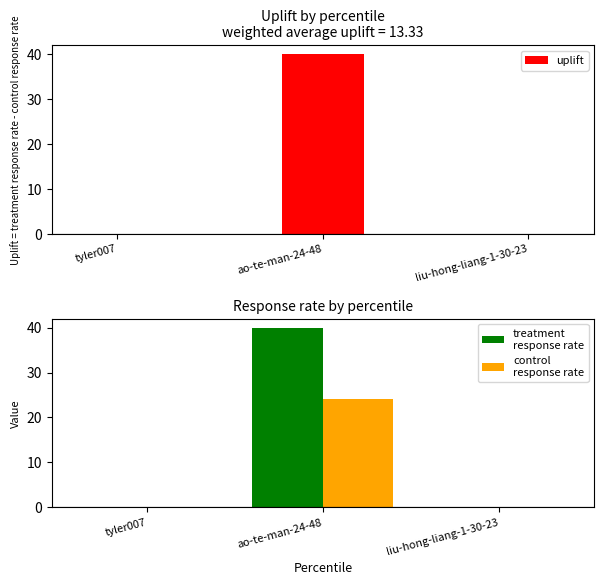

How many data points in treatment
response rate are above 0?

1